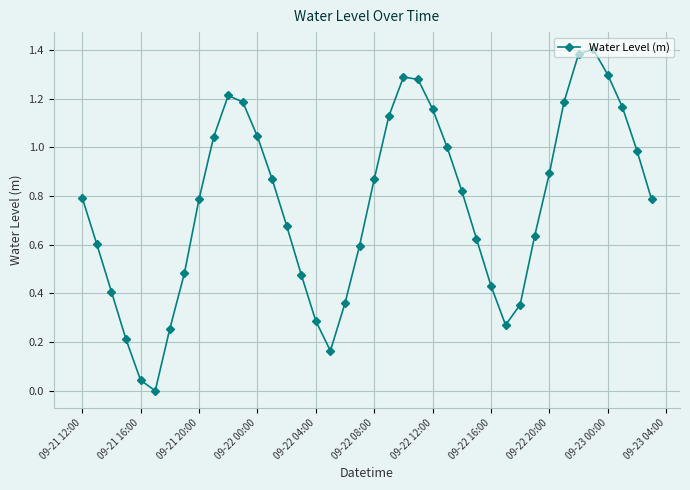

How many points are higher than both their immediate neighbors (excluding endpoints)?

3